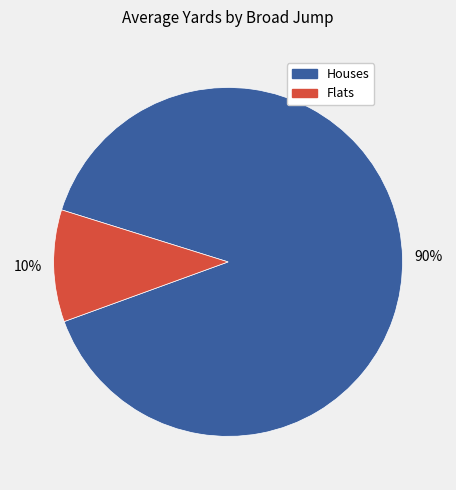

Does any single category account for the majority?

Yes